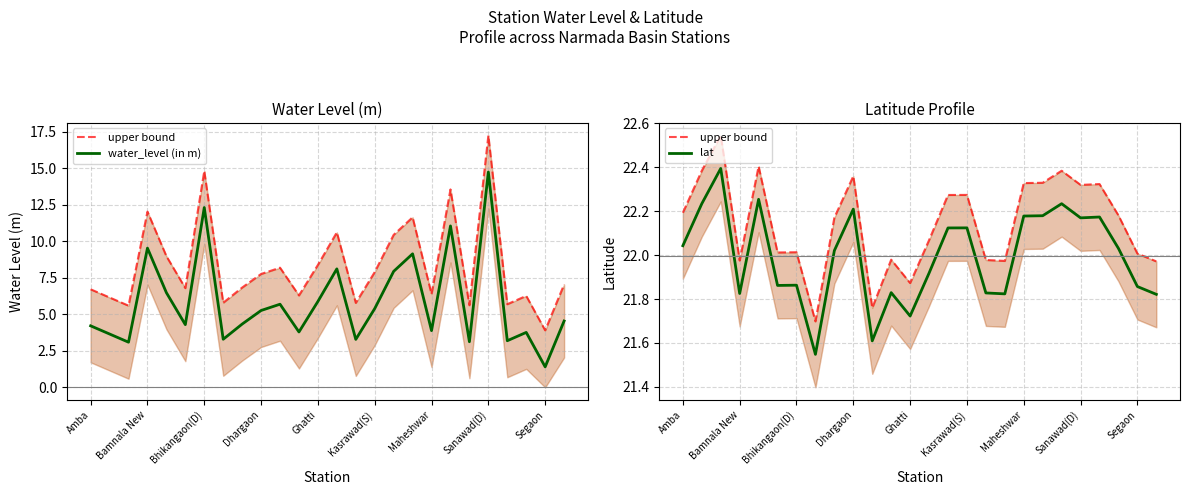

How many distinct data groups are displayed?

3